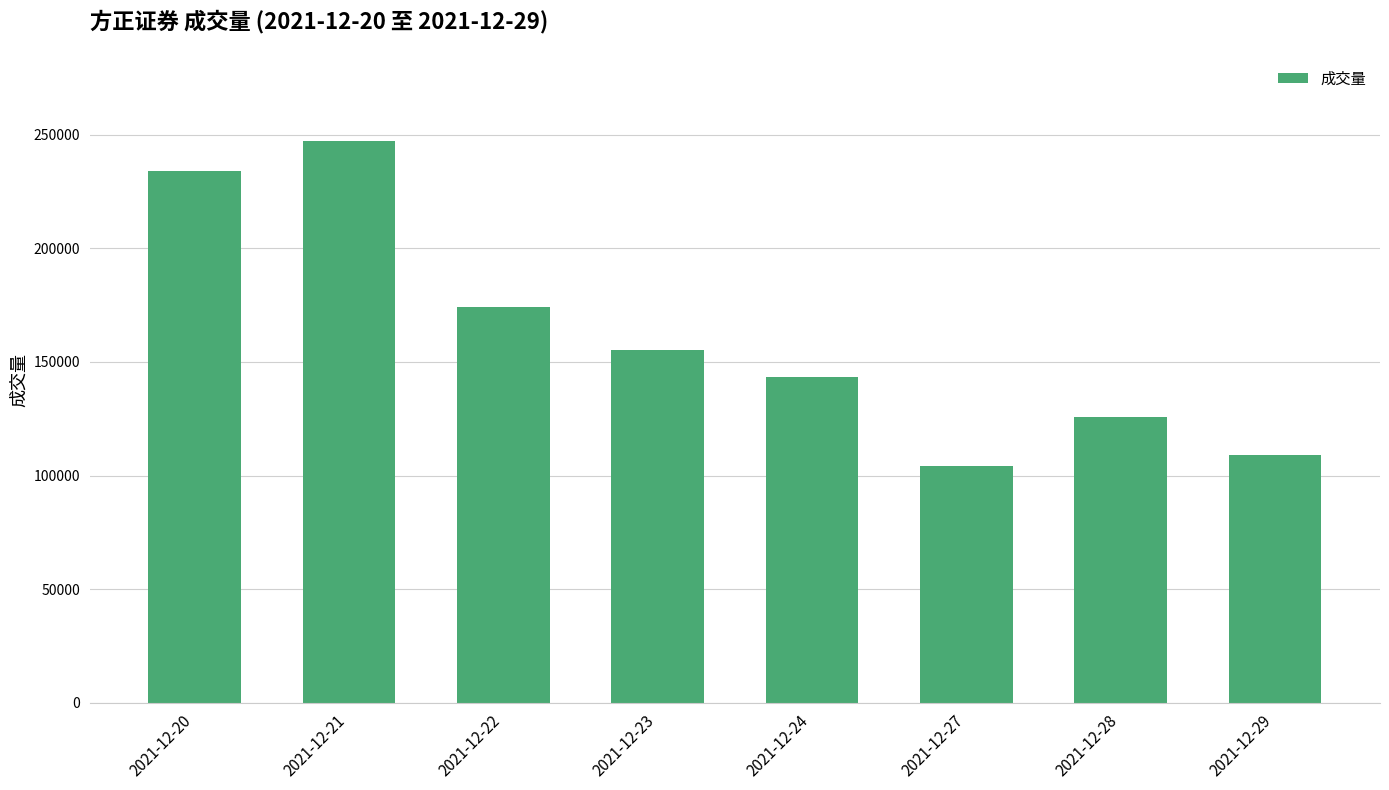

How many categories are shown in the chart?

8